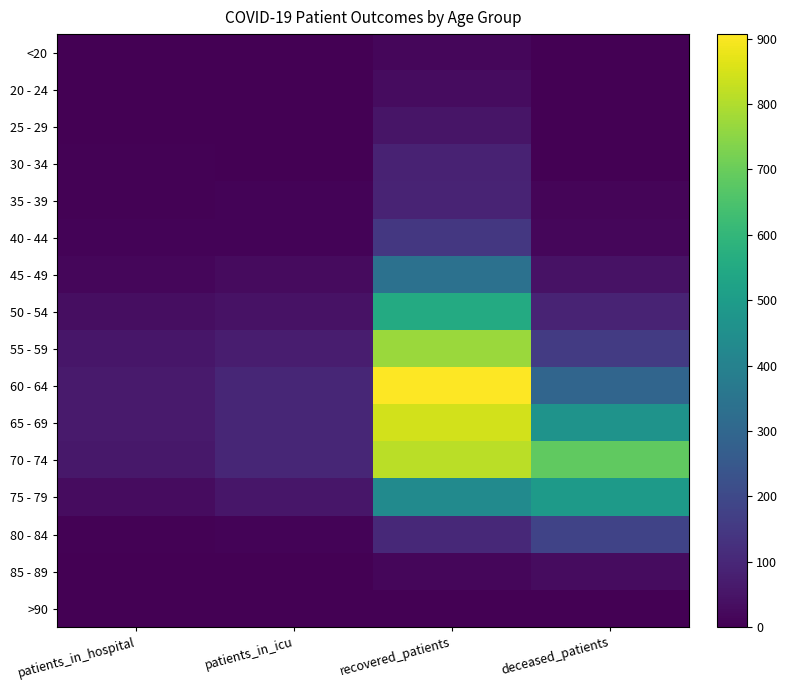

Reading left to right, list all the values displayed in this chart.

<20: patients_in_hospital=0	patients_in_icu=0	recovered_patients=15	deceased_patients=2
20 - 24: patients_in_hospital=2	patients_in_icu=1	recovered_patients=29	deceased_patients=0
25 - 29: patients_in_hospital=3	patients_in_icu=2	recovered_patients=52	deceased_patients=3
30 - 34: patients_in_hospital=6	patients_in_icu=2	recovered_patients=88	deceased_patients=3
35 - 39: patients_in_hospital=5	patients_in_icu=8	recovered_patients=92	deceased_patients=11
40 - 44: patients_in_hospital=8	patients_in_icu=10	recovered_patients=147	deceased_patients=16
45 - 49: patients_in_hospital=17	patients_in_icu=25	recovered_patients=338	deceased_patients=43
50 - 54: patients_in_hospital=32	patients_in_icu=43	recovered_patients=553	deceased_patients=89
55 - 59: patients_in_hospital=55	patients_in_icu=72	recovered_patients=772	deceased_patients=159
60 - 64: patients_in_hospital=64	patients_in_icu=98	recovered_patients=907	deceased_patients=295
65 - 69: patients_in_hospital=64	patients_in_icu=99	recovered_patients=845	deceased_patients=466
70 - 74: patients_in_hospital=59	patients_in_icu=99	recovered_patients=814	deceased_patients=684
75 - 79: patients_in_hospital=30	patients_in_icu=55	recovered_patients=434	deceased_patients=496
80 - 84: patients_in_hospital=6	patients_in_icu=10	recovered_patients=104	deceased_patients=184
85 - 89: patients_in_hospital=1	patients_in_icu=0	recovered_patients=15	deceased_patients=31
>90: patients_in_hospital=0	patients_in_icu=0	recovered_patients=3	deceased_patients=2